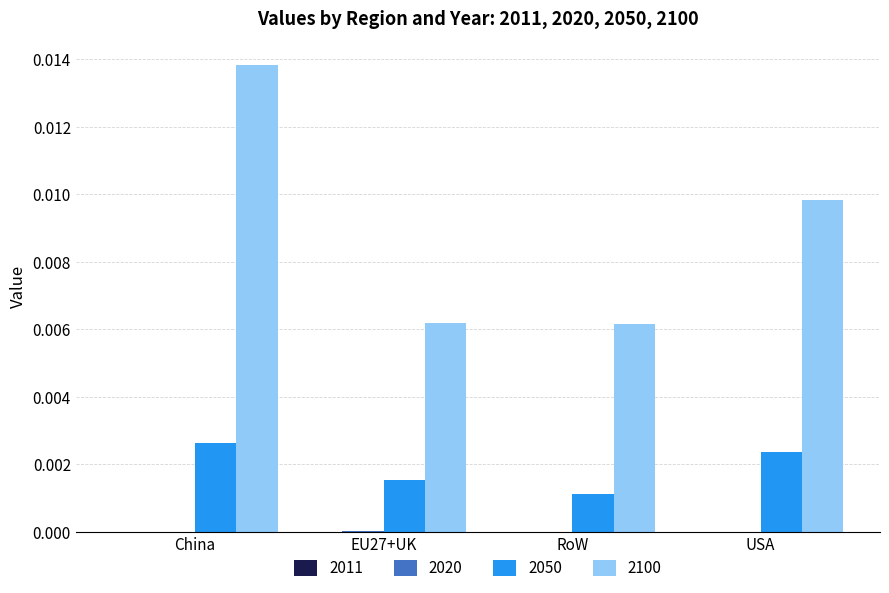

At which label does 2100 reach its peak?

China